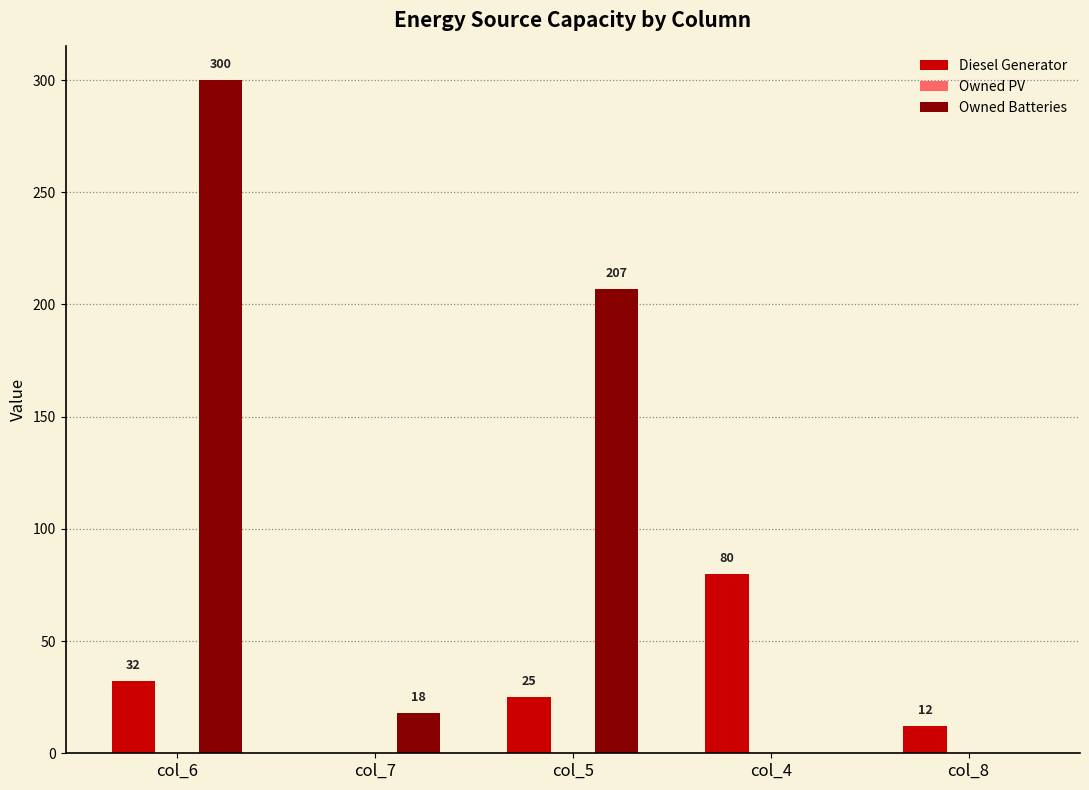

Count the number of data series in this chart.

2